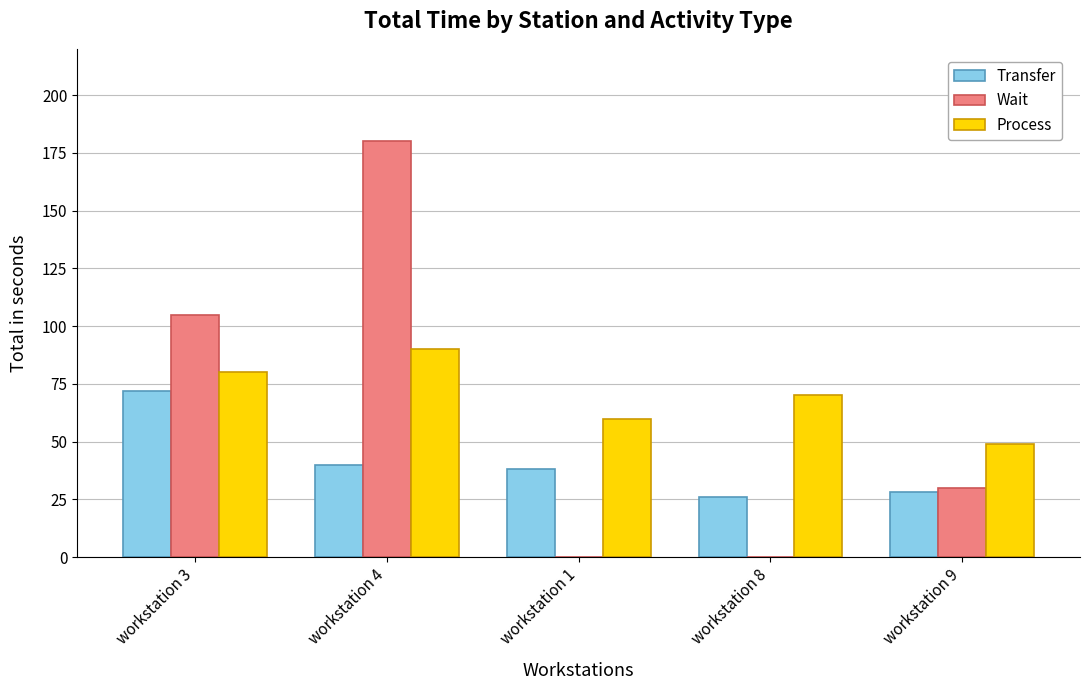

Reading left to right, transcribe all the data shown in this chart.

Transfer: 72	40	38	26	28
Wait: 105	180	0	0	30
Process: 80	90	60	70	49